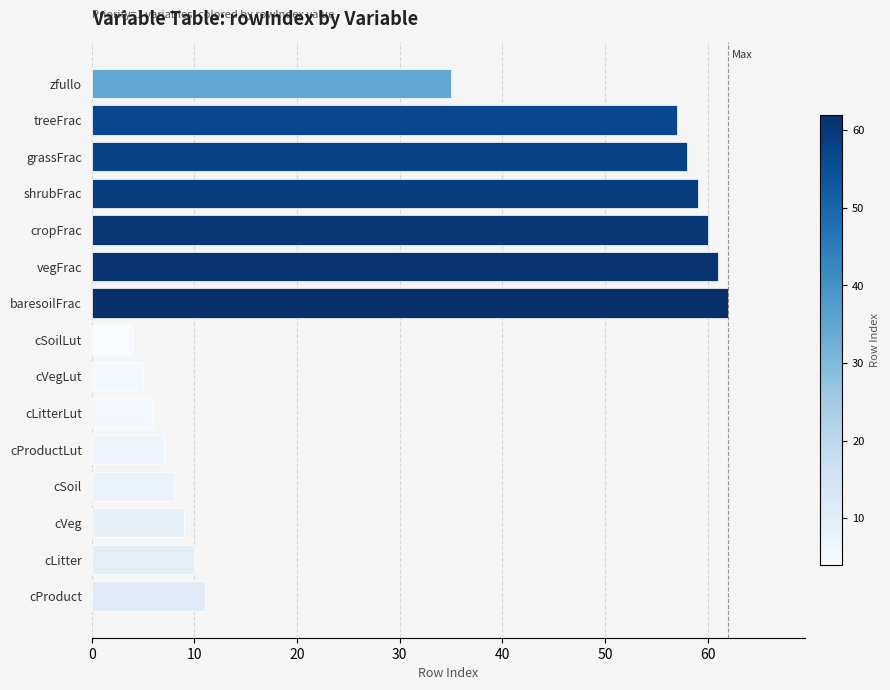

Which label corresponds to the smallest value in the chart?

cSoilLut